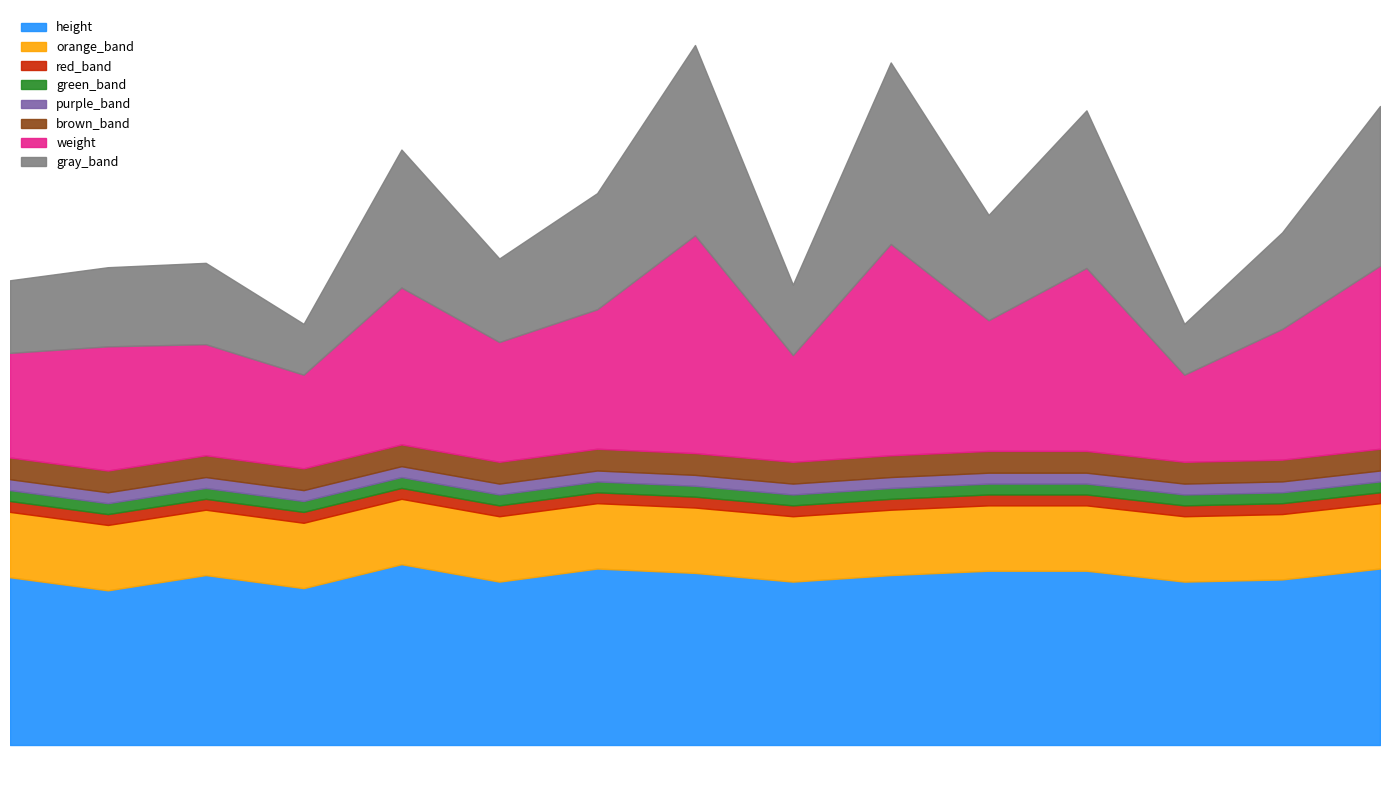

Reading left to right, what are all the values shown in this chart?

weight: 0=180	1=183	2=184	3=170	4=210	5=185	10=200	11=234	12=179	13=230	15=195	23=219	25=170	31=191	34=220
height: 0=77	1=71	2=78	3=72	4=83	5=75	10=81	11=79	12=75	13=78	15=80	23=80	25=75	31=76	34=81